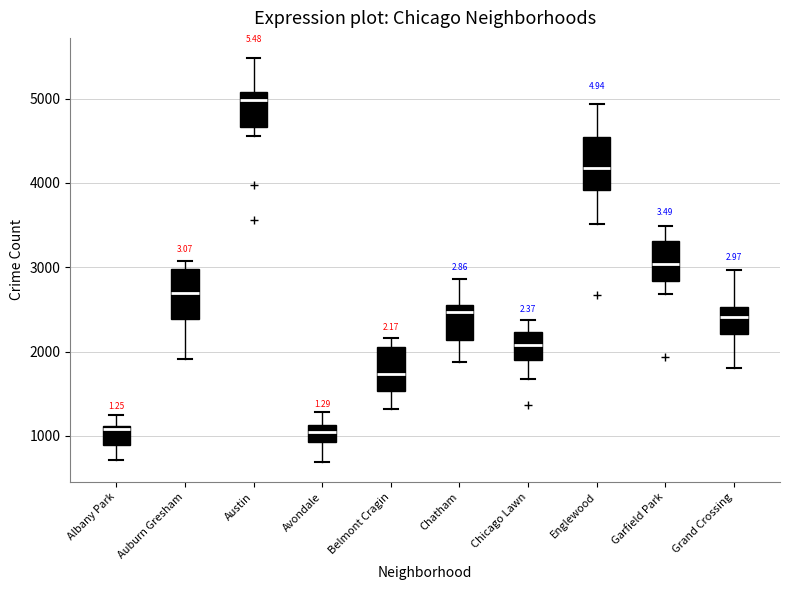

Which box has the highest median line?

Austin